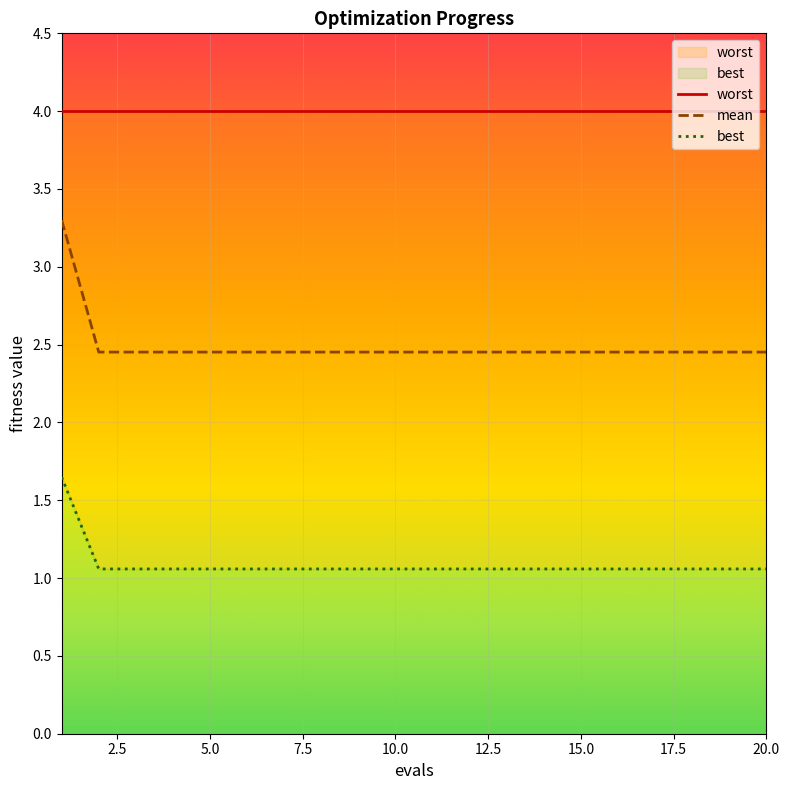

Which series has the widest spread of values?

mean